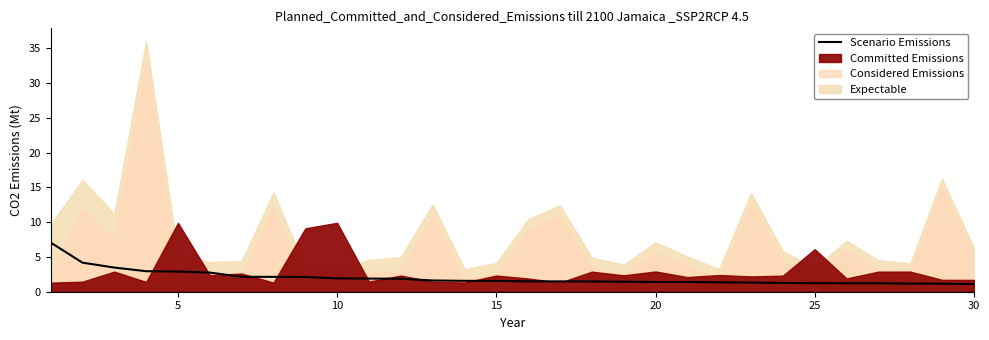

What is the value of the 30th point from the left?

1.1